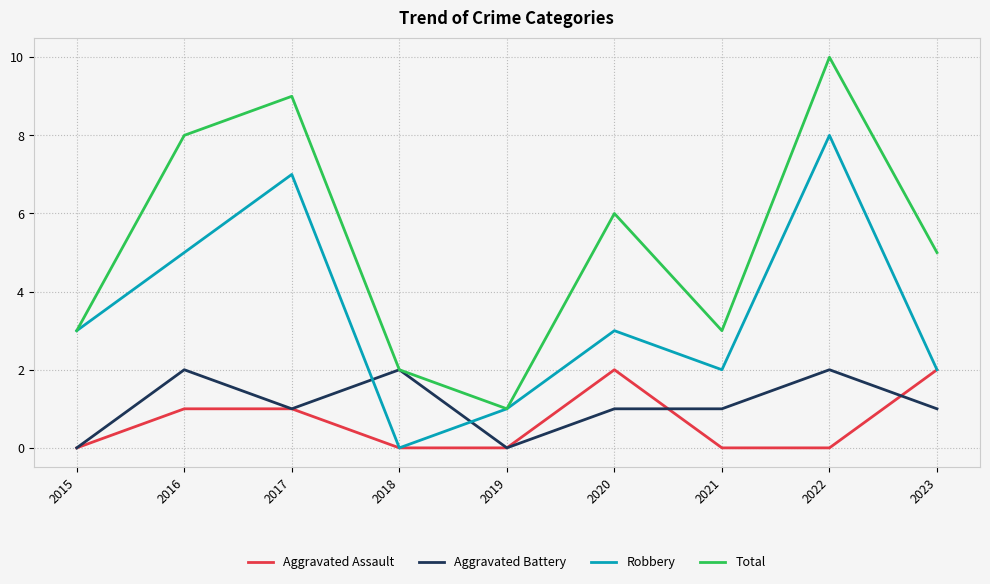

How many intersections are there between Robbery and Aggravated Battery?

2